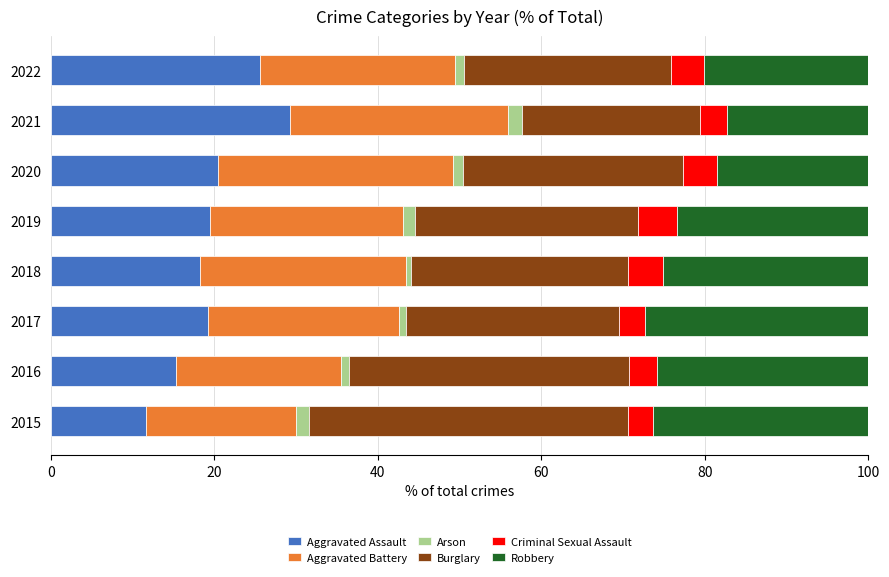

What is the maximum value for Aggravated Assault?

29.2